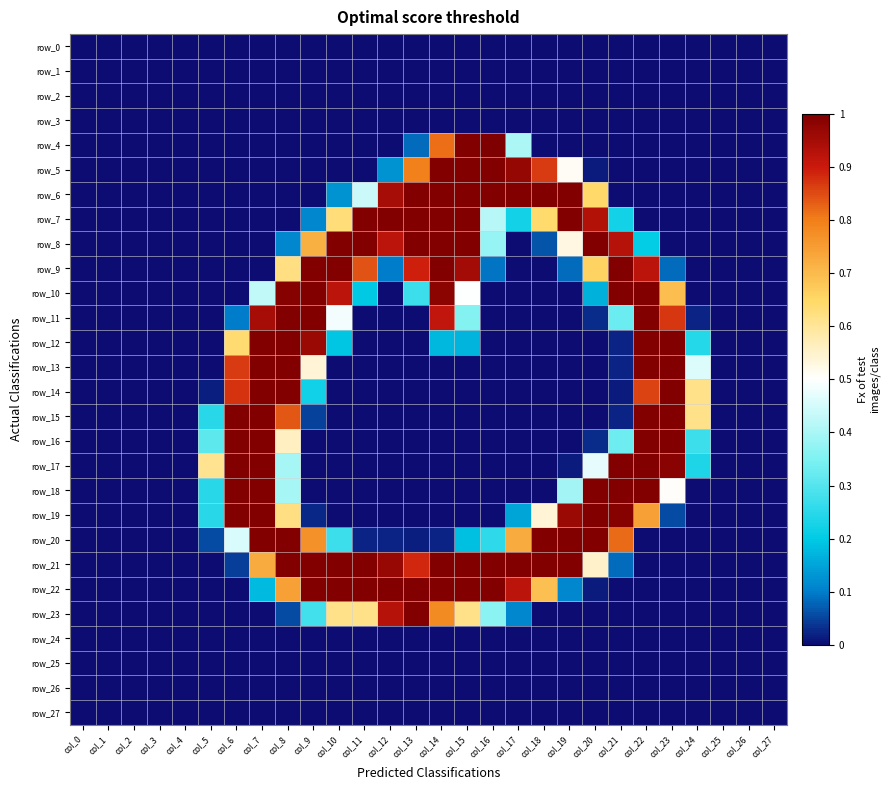

Which series changed the most between col_11 and col_13?

row_5